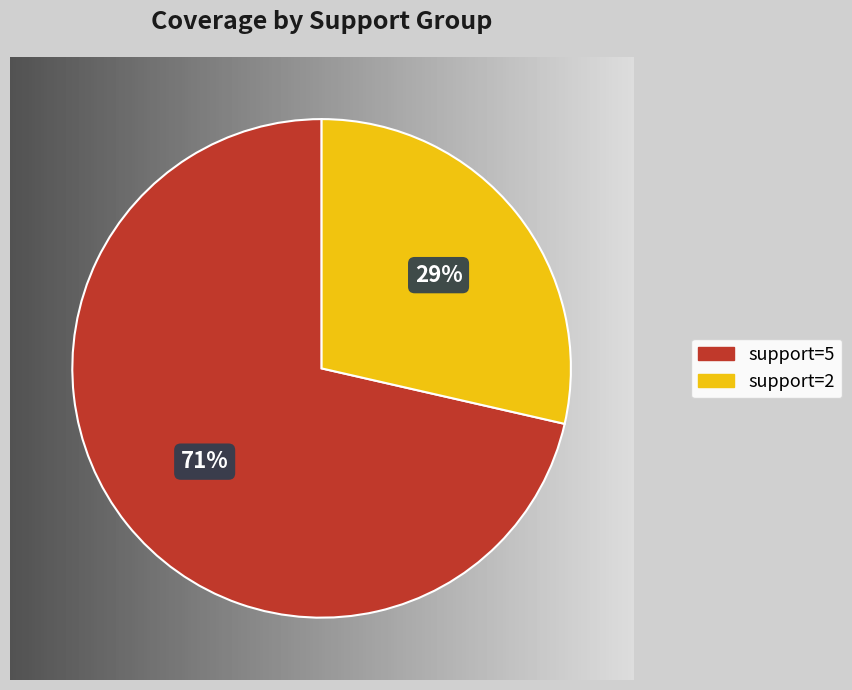

Which has a higher value, 2 or 5?

5